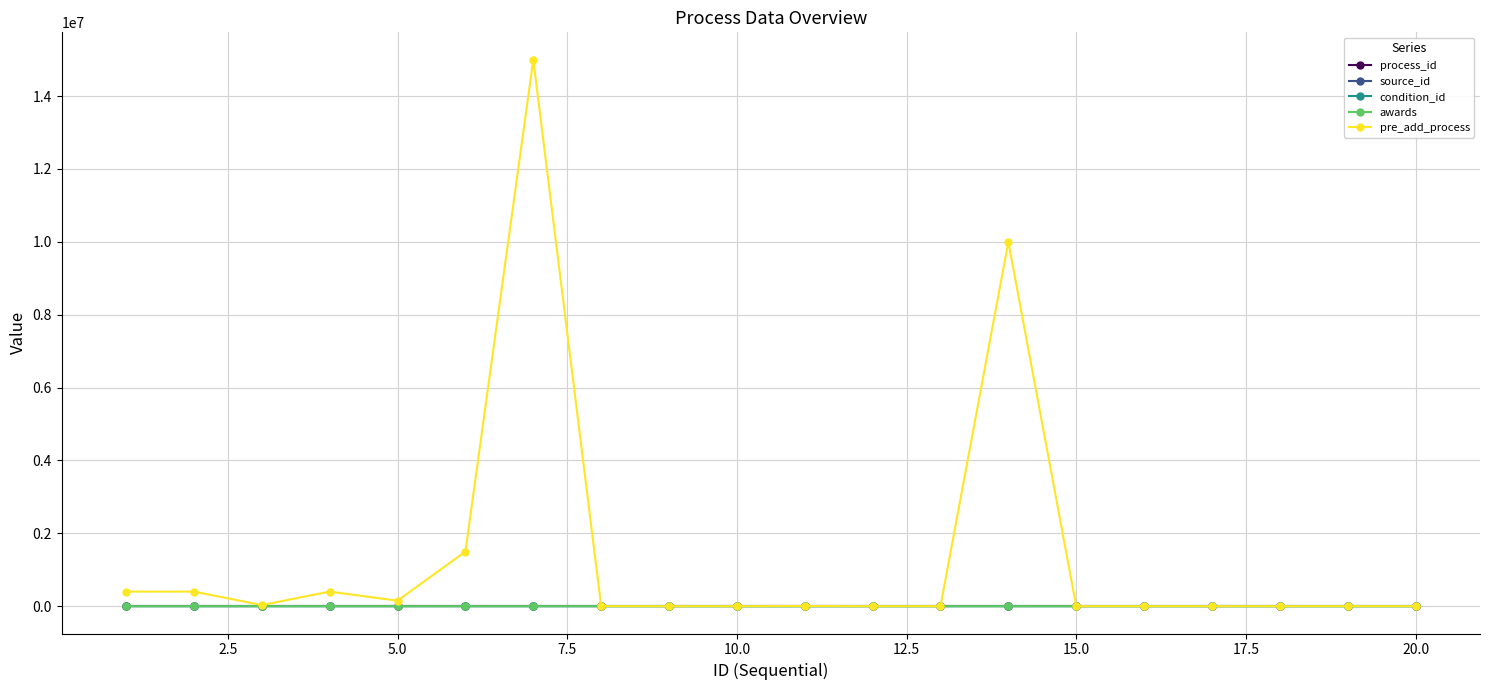

At how many categories does at least one series exceed 6833659?

2